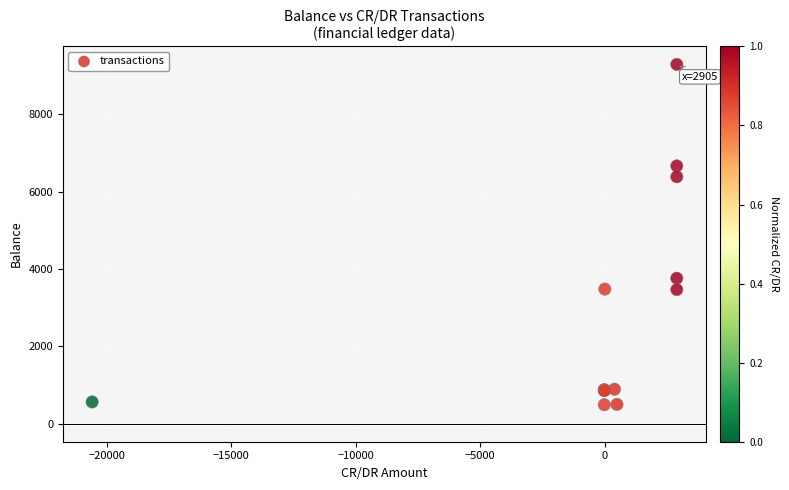

What Y value in the scatter plot is closest to 4891?

3762.9